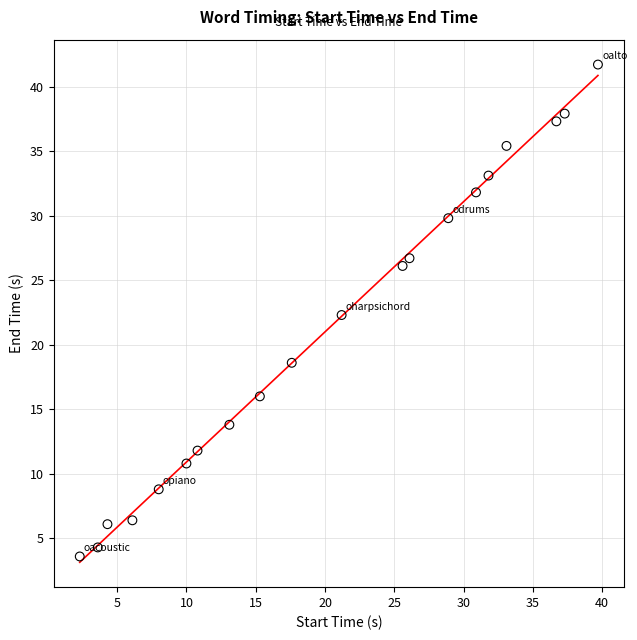

What is the range of X values (max minus min)?

37.4